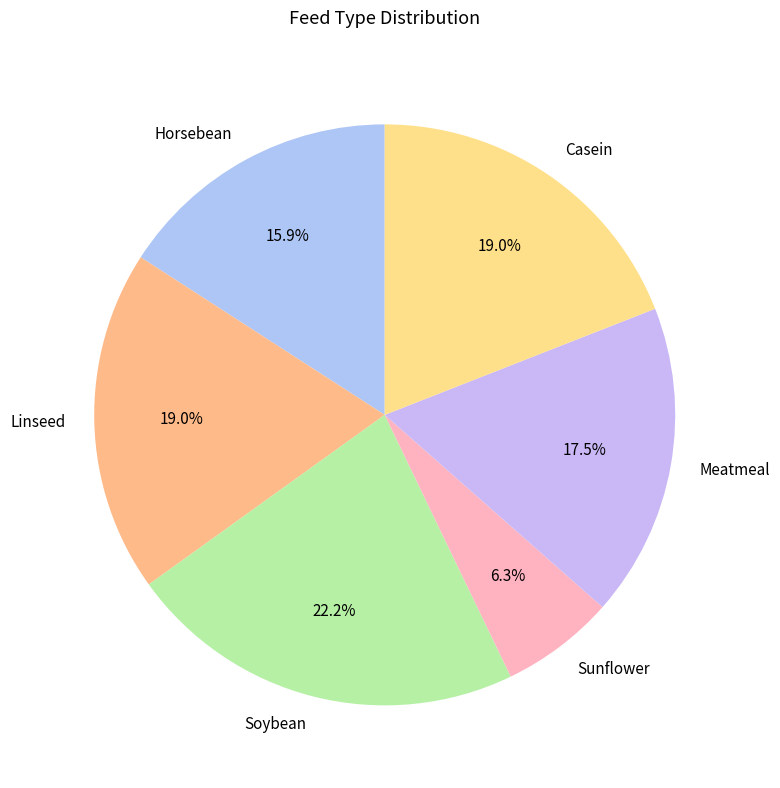

Does any single category account for the majority?

No